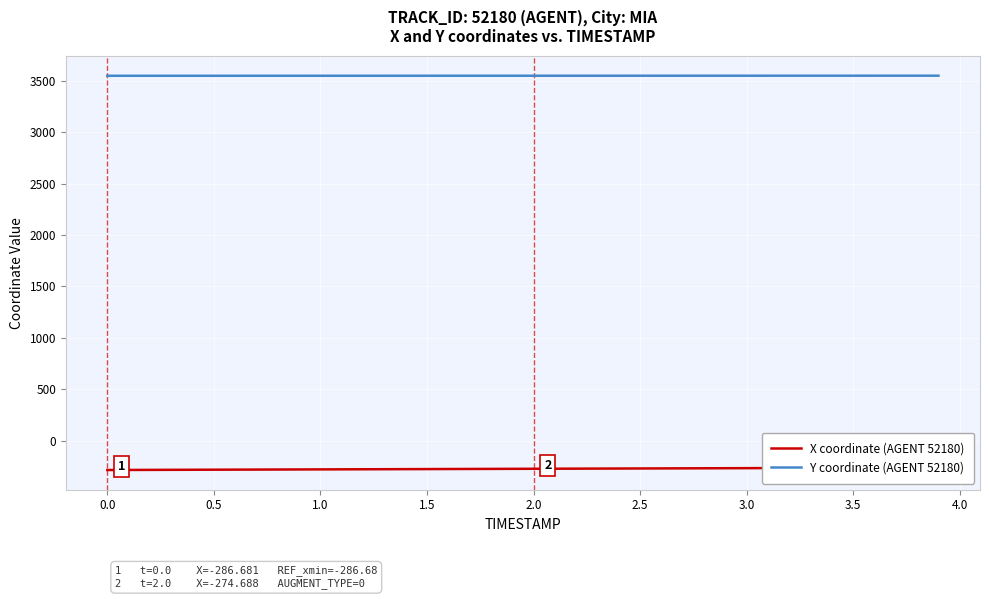

Which series has the largest total across all categories?

Y coordinate (AGENT 52180)